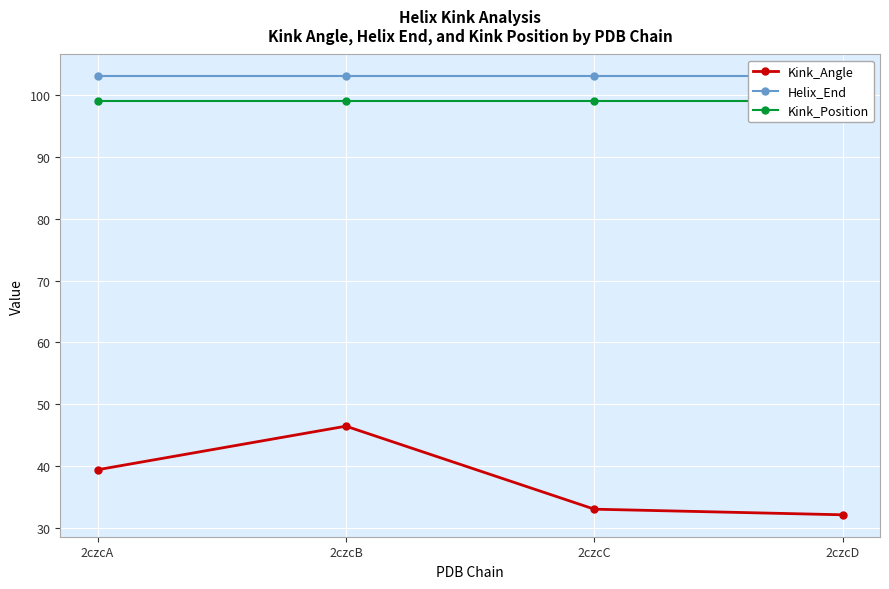

Which category has the lowest value in the Kink_Angle series?

2czcD